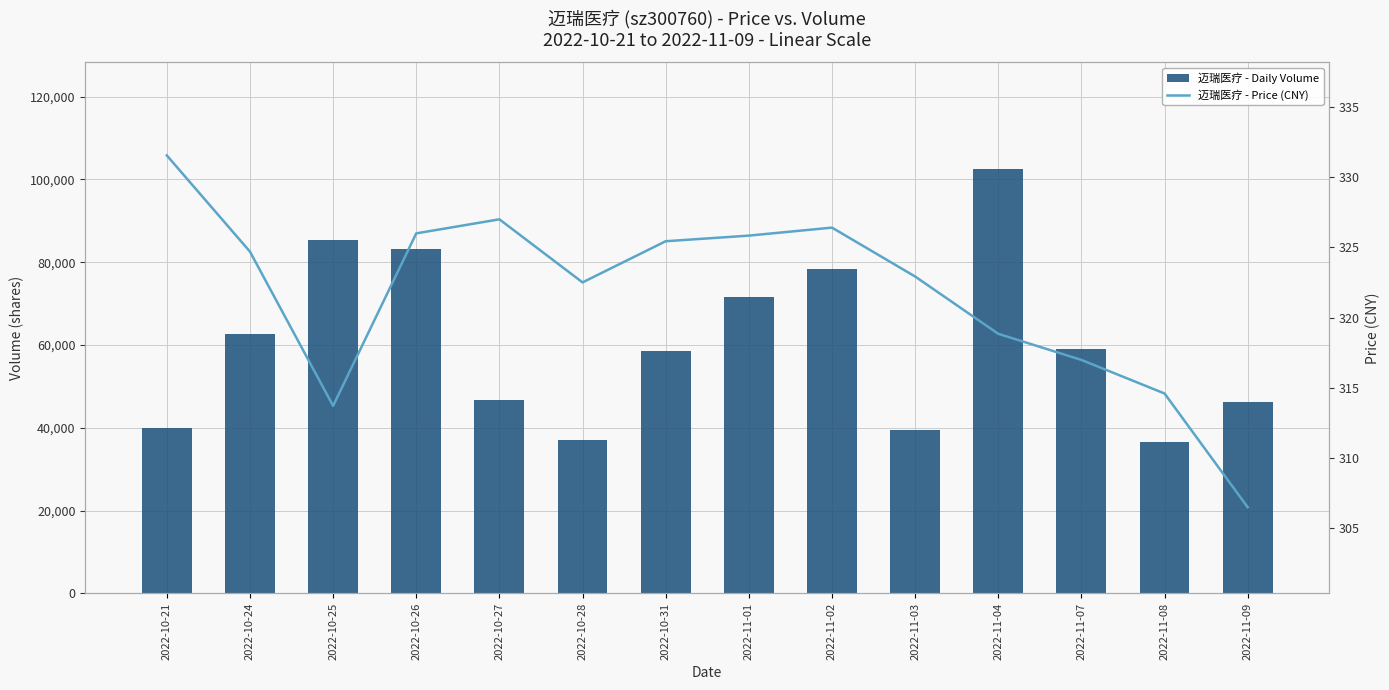

Rank the series by their maximum value, from highest to lowest.

迈瑞医疗 - Daily Volume, 迈瑞医疗 - Price (CNY)